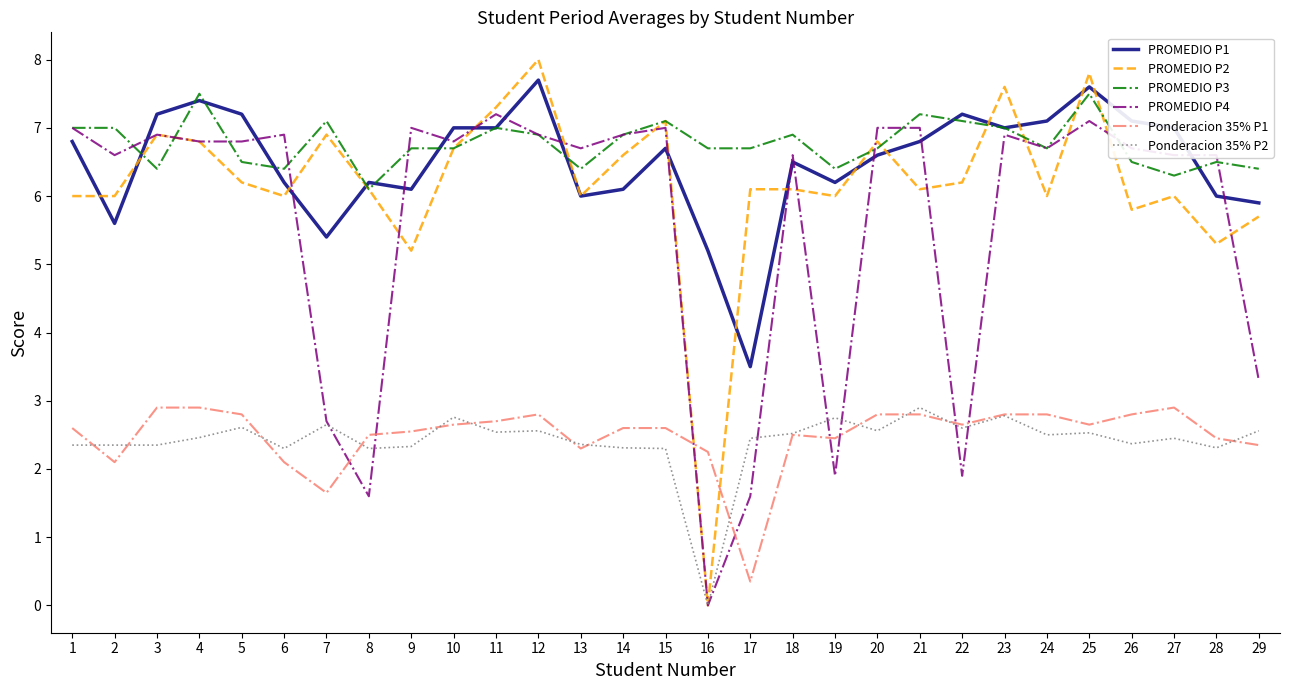

Where does the PROMEDIO P4 series first go above 6?

1